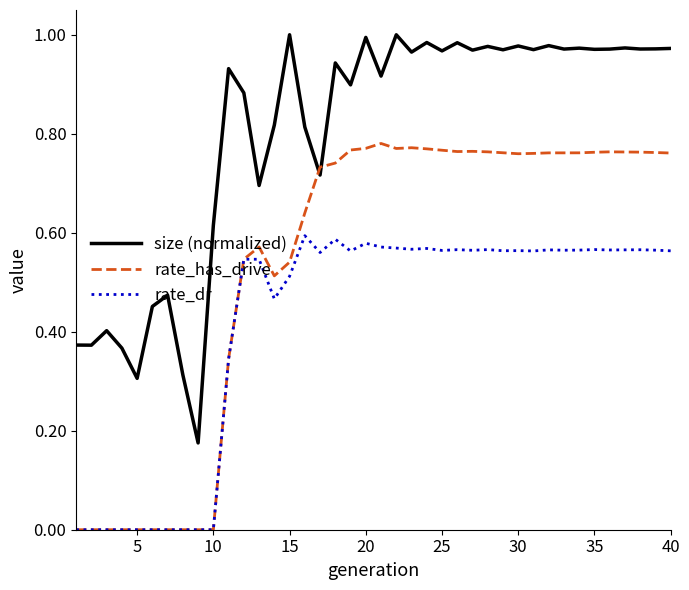

Which series has the widest spread of values?

size (normalized)